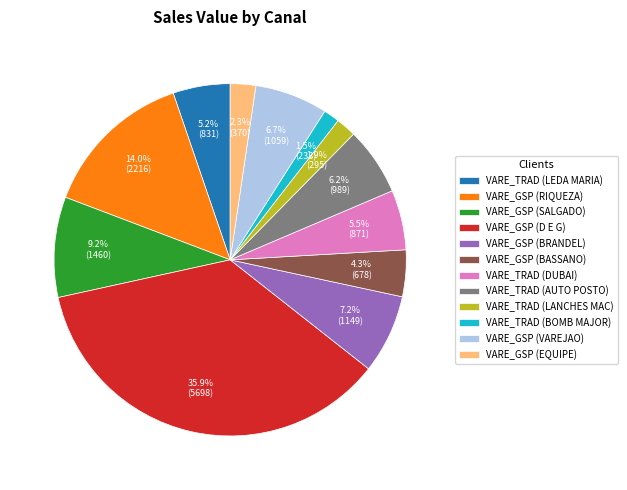

To the nearest percent, what is the difference between the largest and smallest slice percentages?

34%